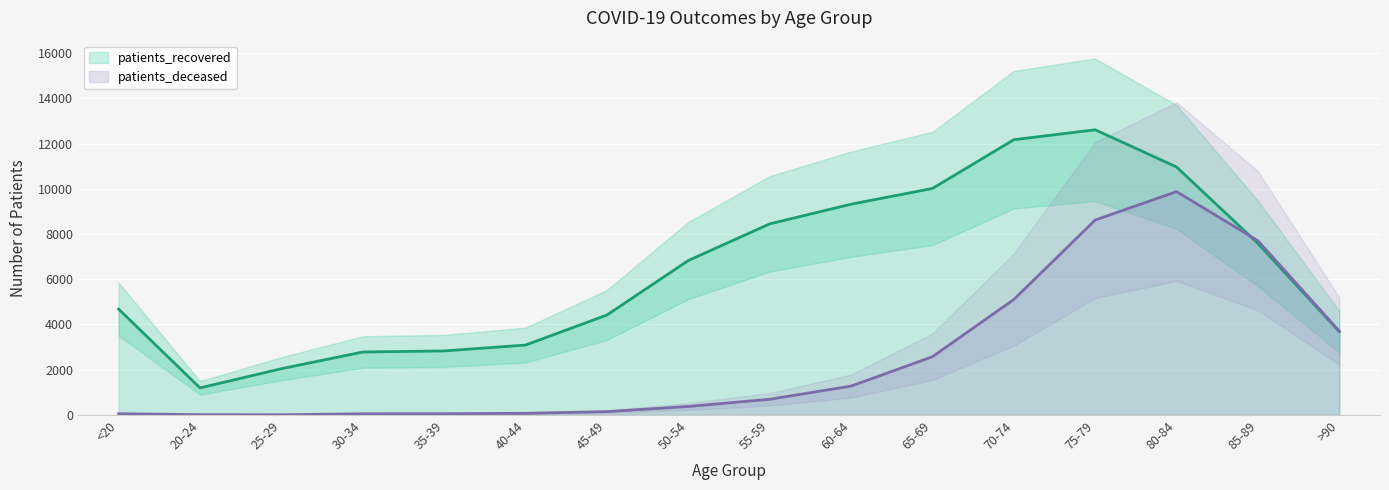

What is the approximate value of patients_recovered at 65-69, to the nearest 50?

10000